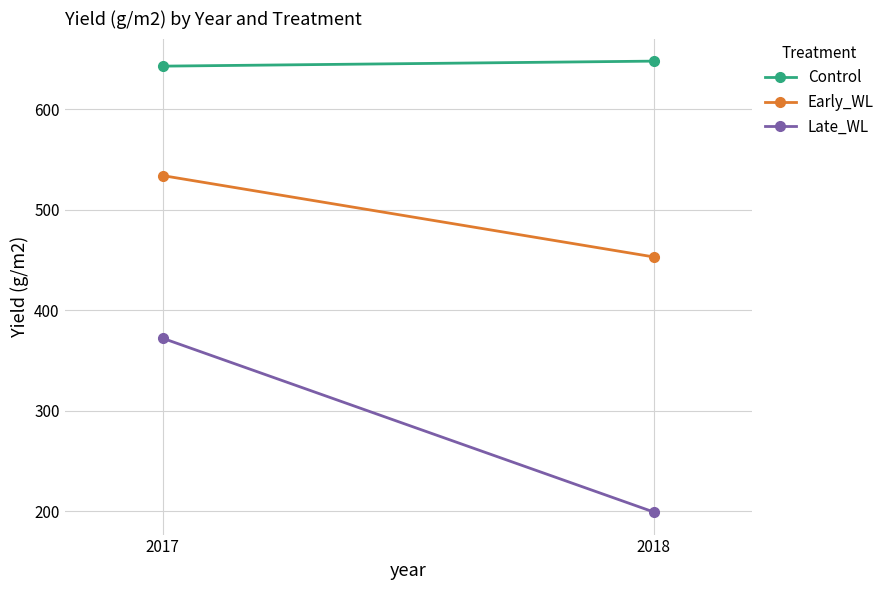

Reading left to right, list all the values displayed in this chart.

Control: 2017=643	2018=648
Early_WL: 2017=534	2018=453
Late_WL: 2017=372	2018=199